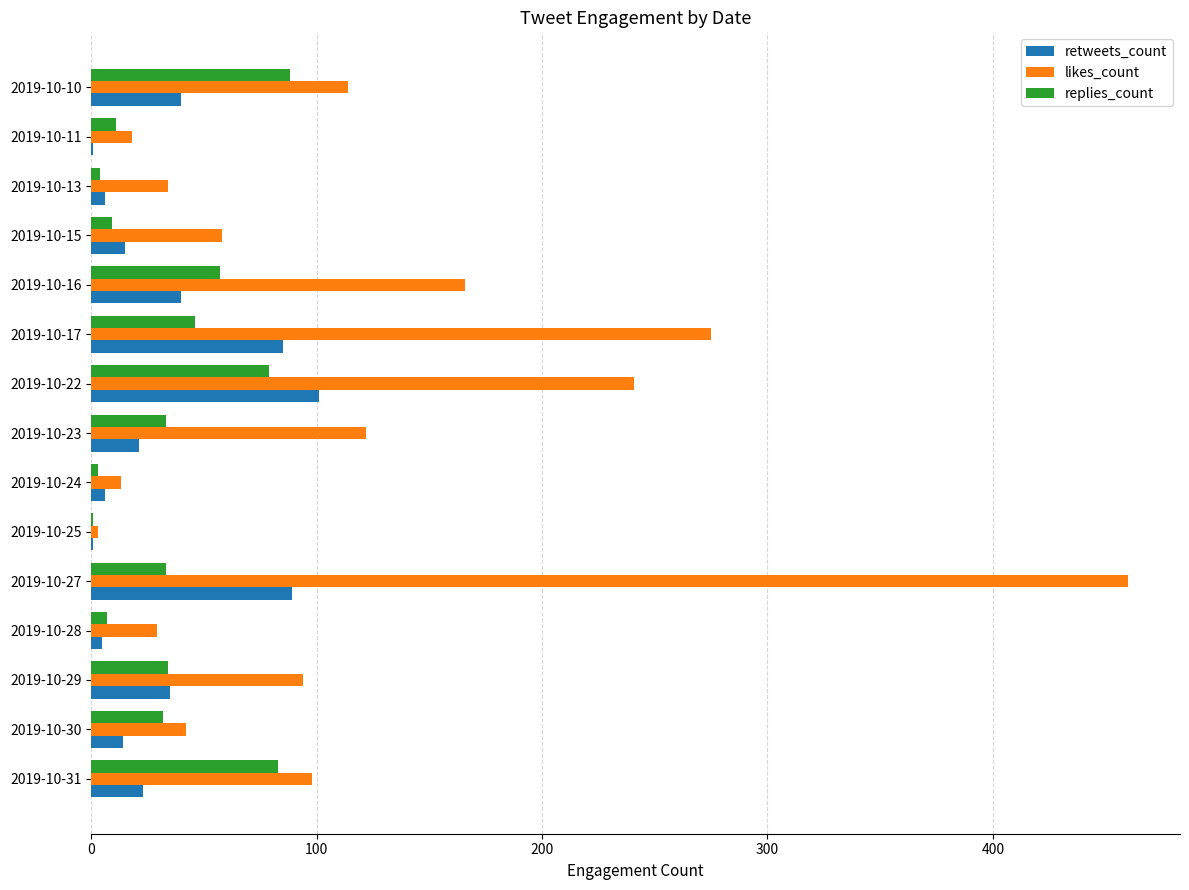

What is the maximum value shown in the chart?

460